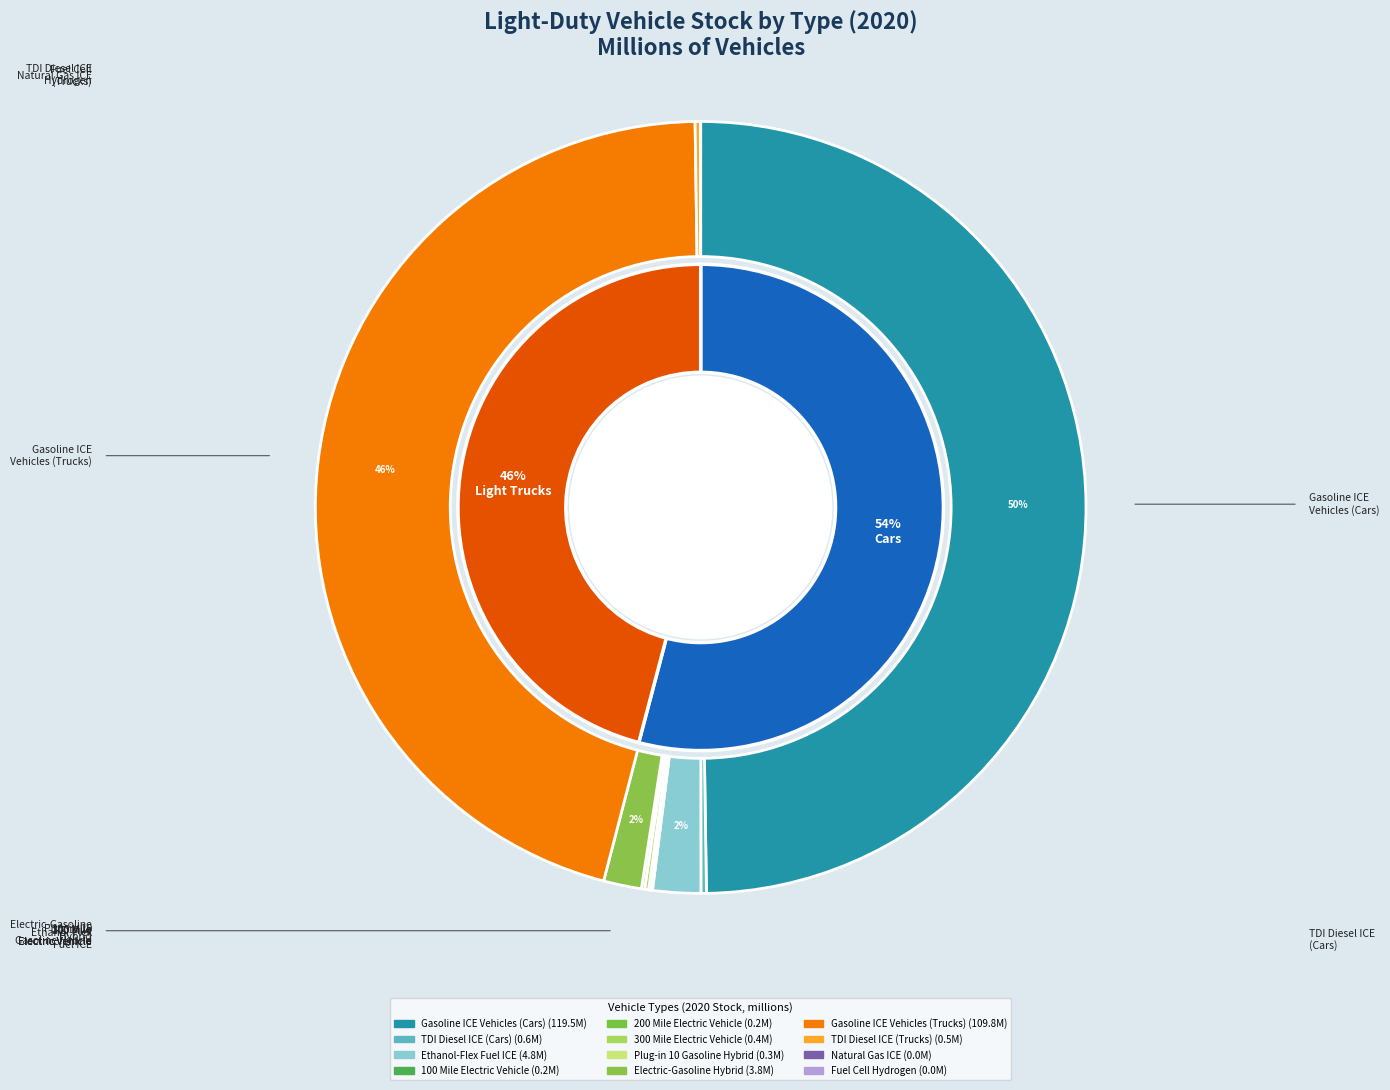

Is there a majority slice in this chart?

No